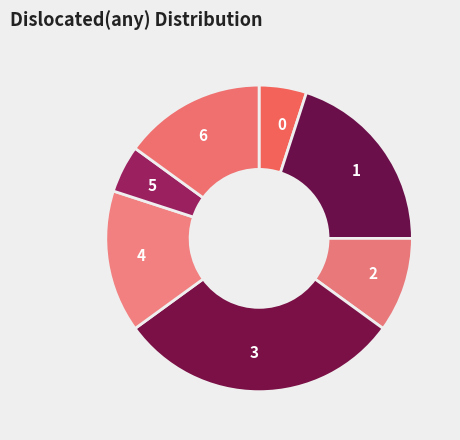

Do 2 and 6 together represent more than half of the pie?

No